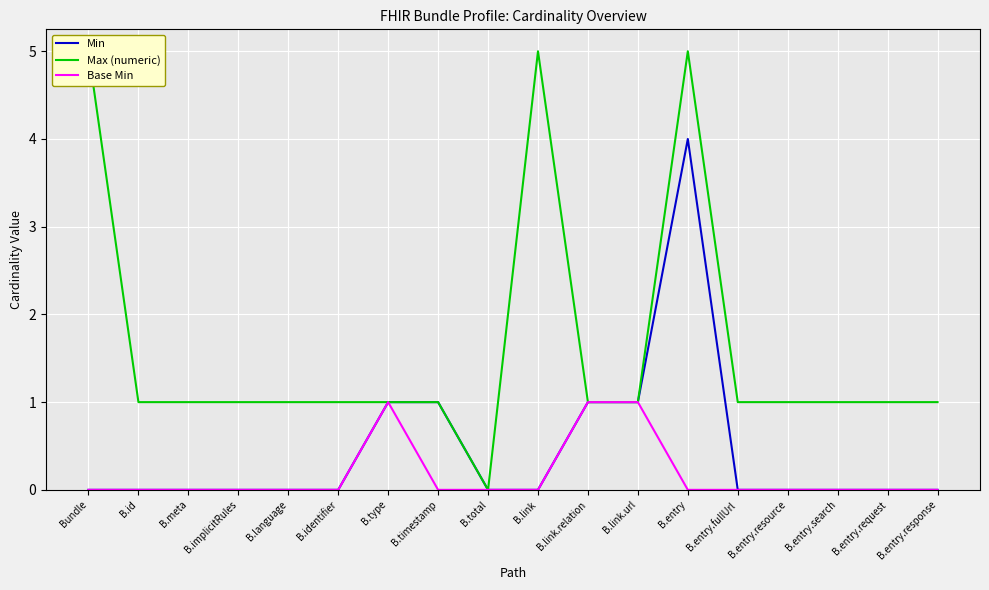

Which has a higher value, B.timestamp or B.entry.request?

B.timestamp